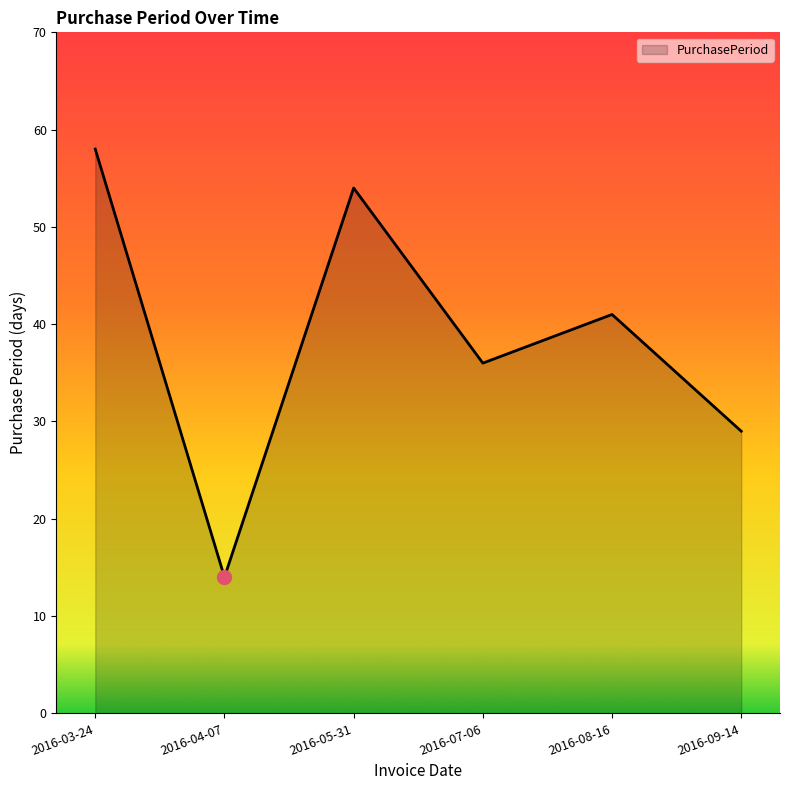

The value at 2016-03-24 is 20. True or false?

False